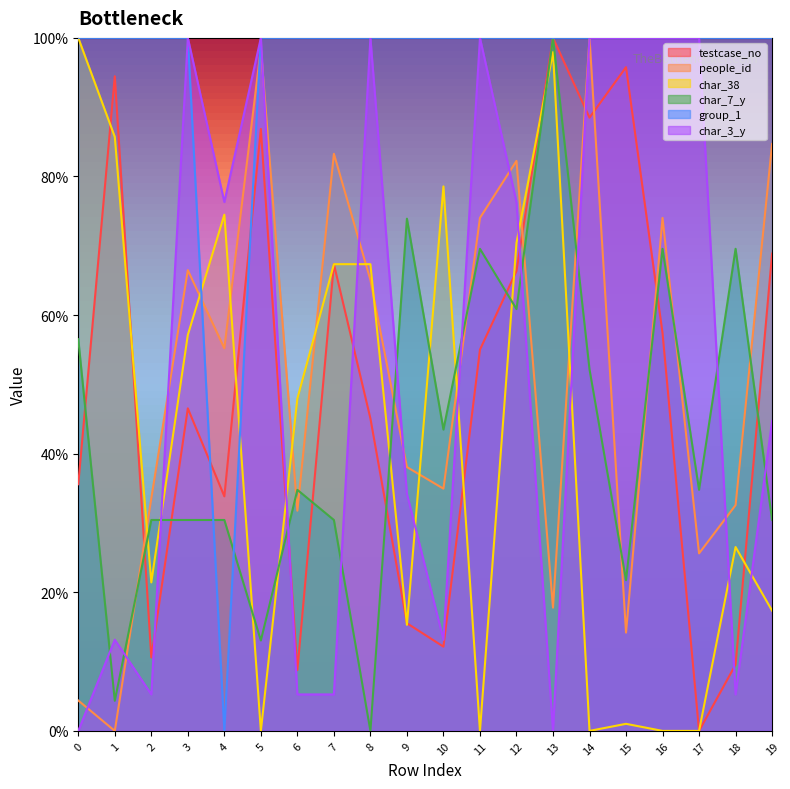

What is the difference between the maximum and minimum values in the char_38 series?

1.0